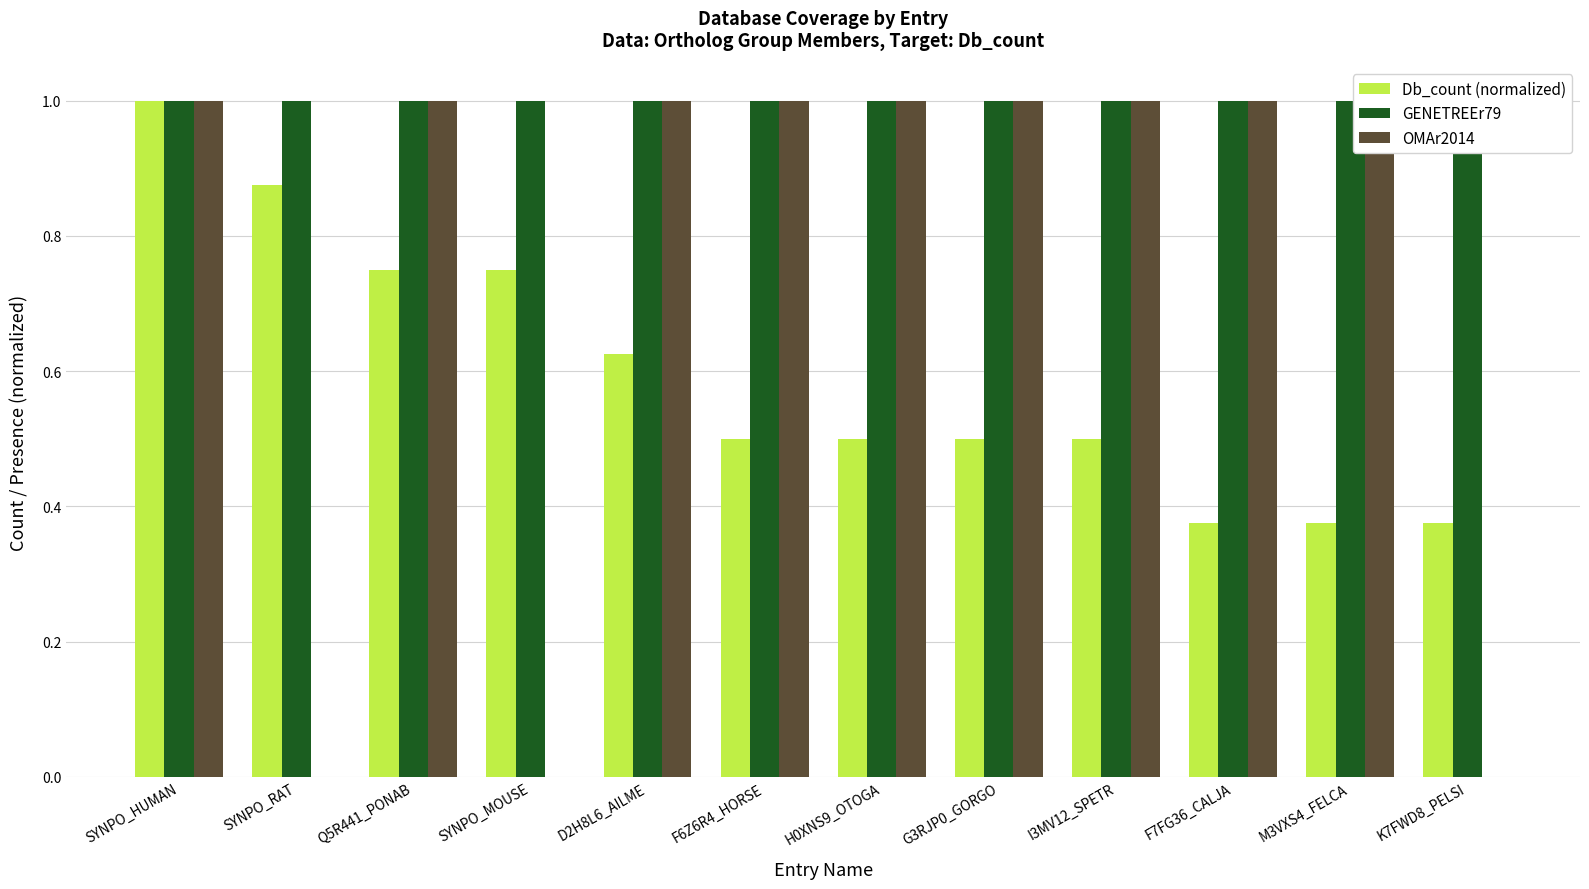

What value does the OMAr2014 series have at F7FG36_CALJA?

1.0